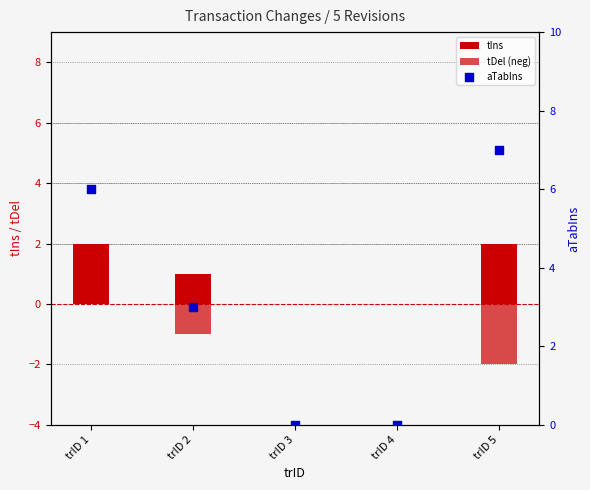

Which series has the largest Y range (max minus min)?

aTabIns